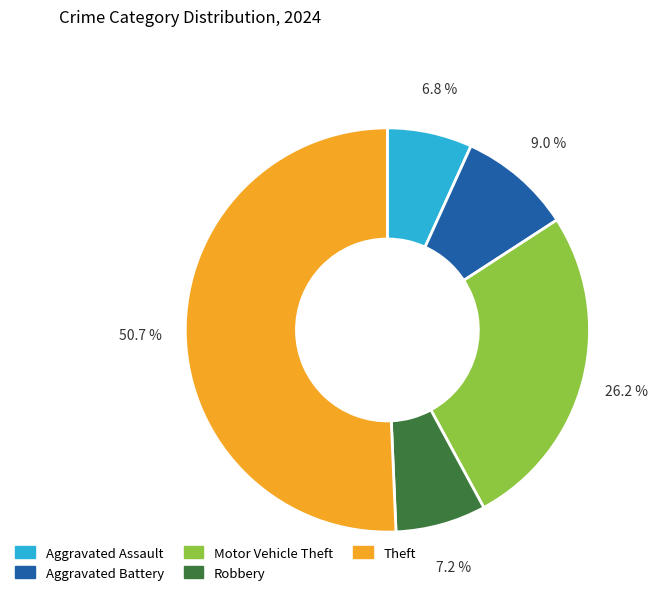

Between Aggravated Battery and Aggravated Assault, which is larger?

Aggravated Battery